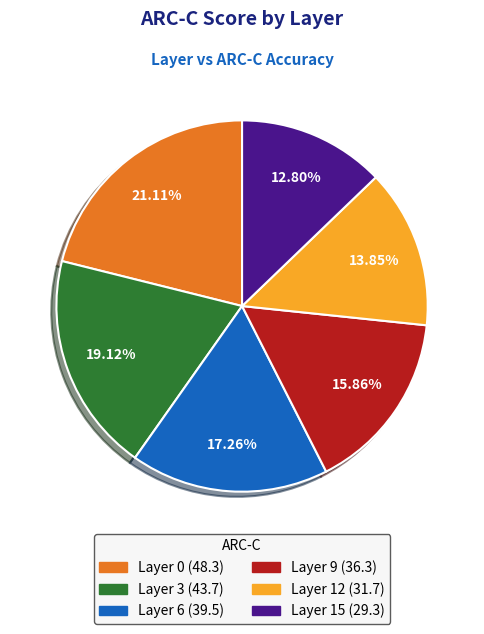

Is there any slice that represents more than half of the pie?

No